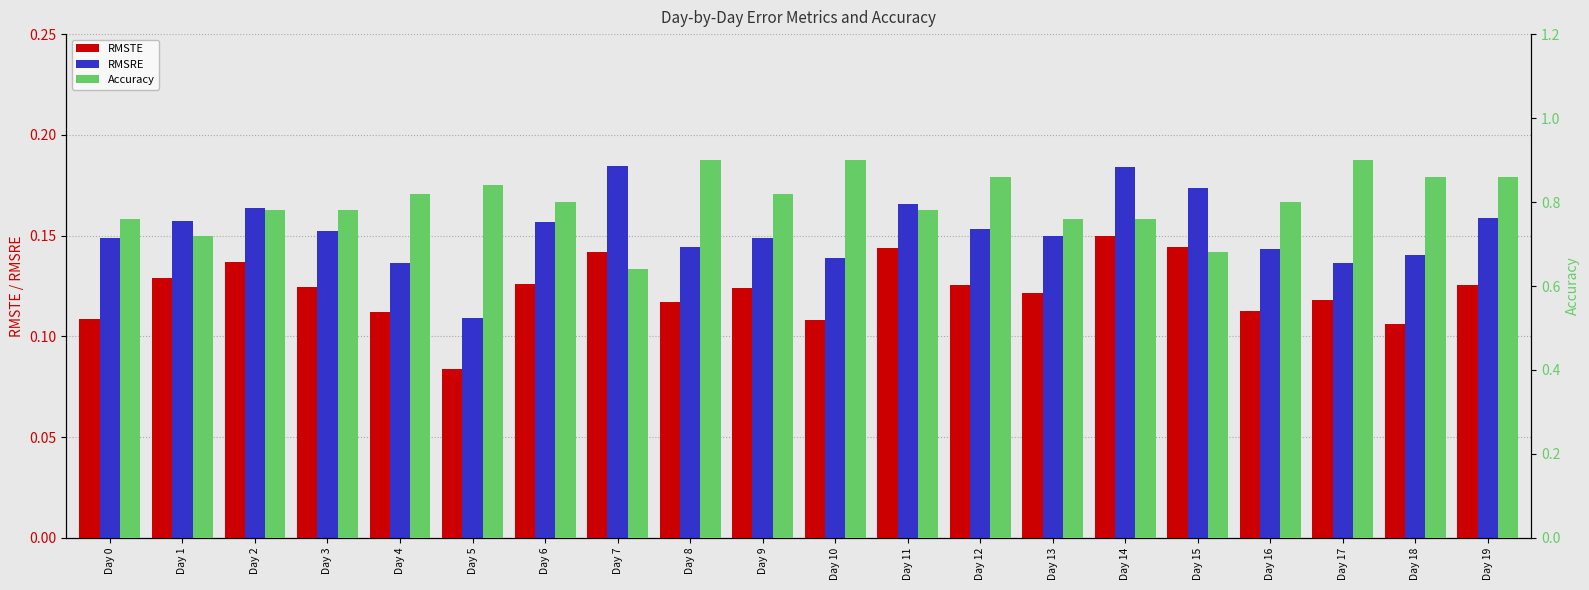

Rank the series at Day 4 from highest to lowest value.

Accuracy, RMSRE, RMSTE